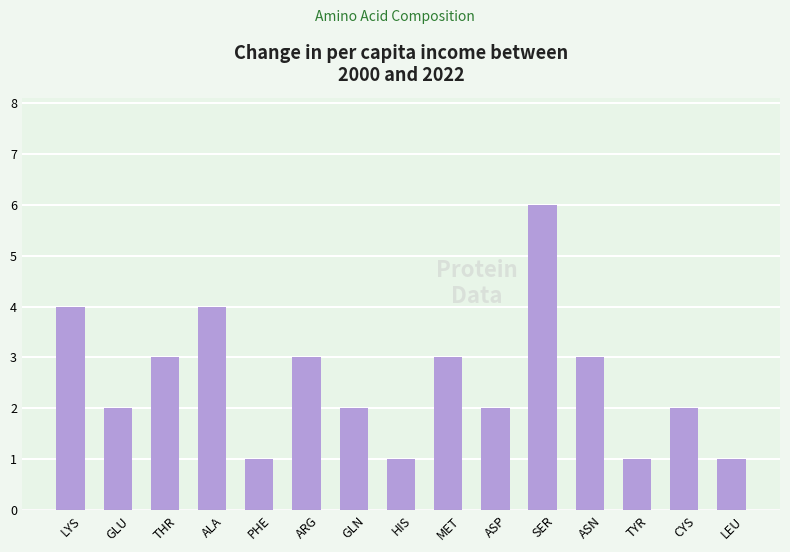

How many bars are there in total?

15